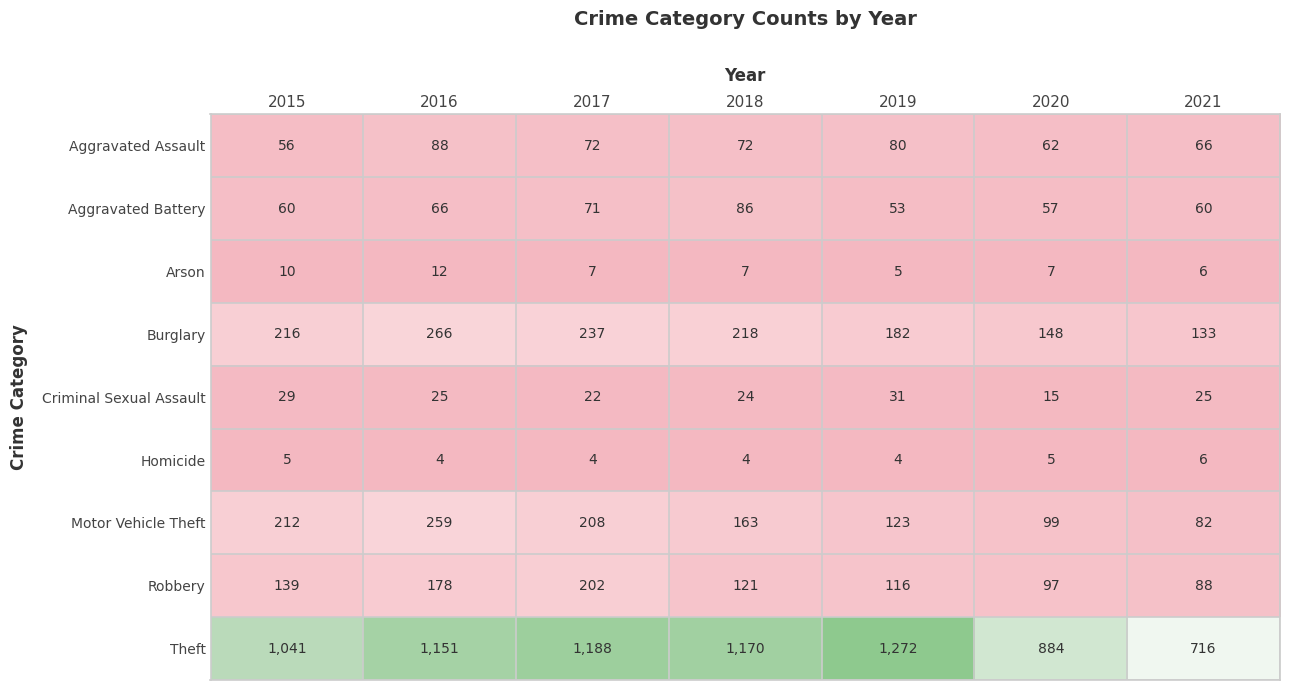

At 2016, list the series in order from largest to smallest.

Theft, Burglary, Motor Vehicle Theft, Robbery, Aggravated Assault, Aggravated Battery, Criminal Sexual Assault, Arson, Homicide